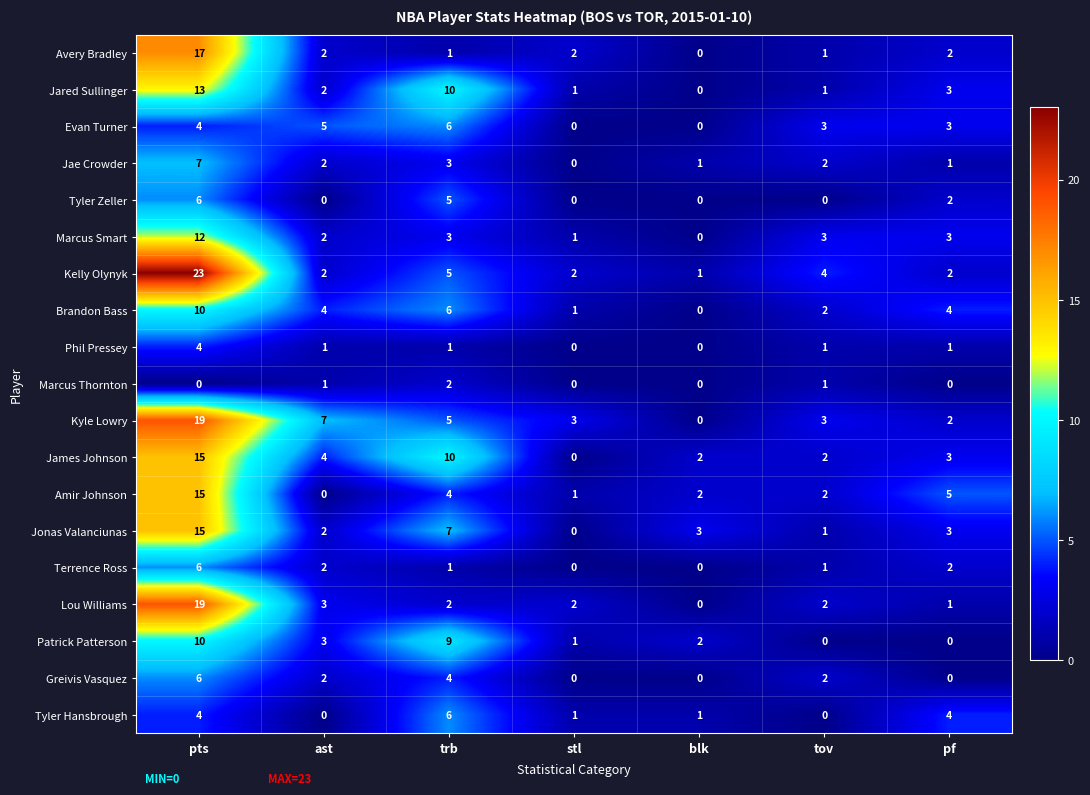

Which series has the widest spread of values?

Kelly Olynyk